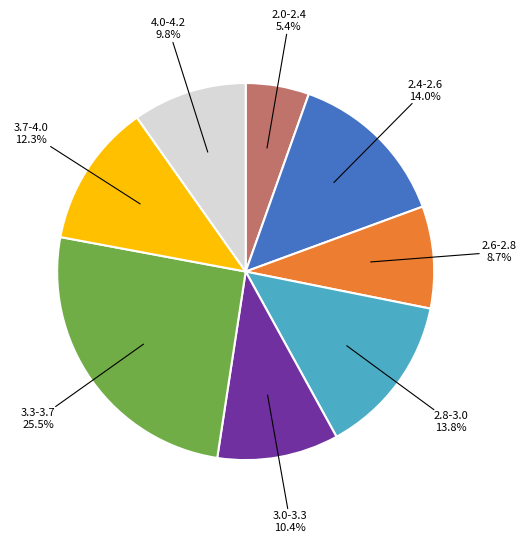

Is there any slice that represents more than half of the pie?

No